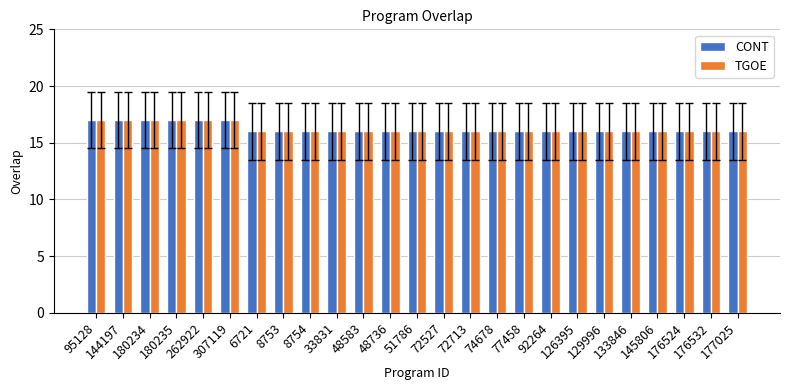

What is the maximum value for CONT?

17